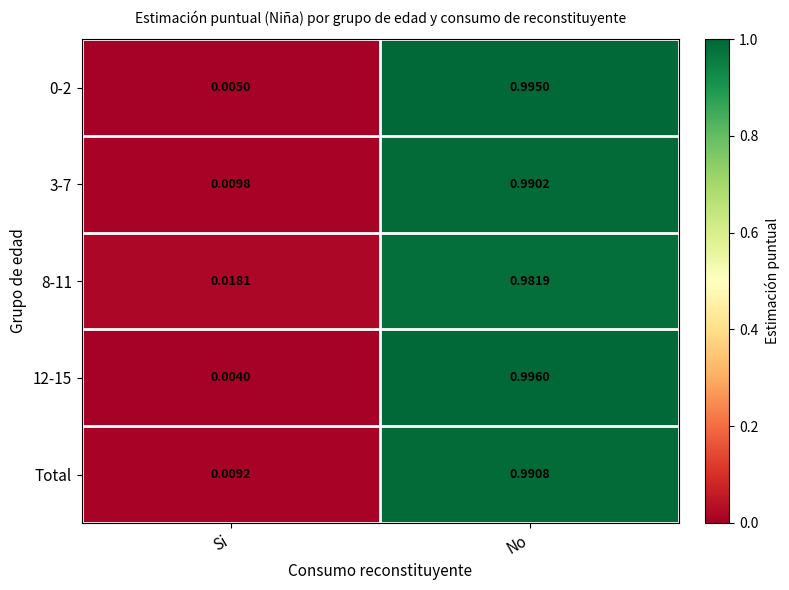

Which series changed the most between Si and No?

12-15